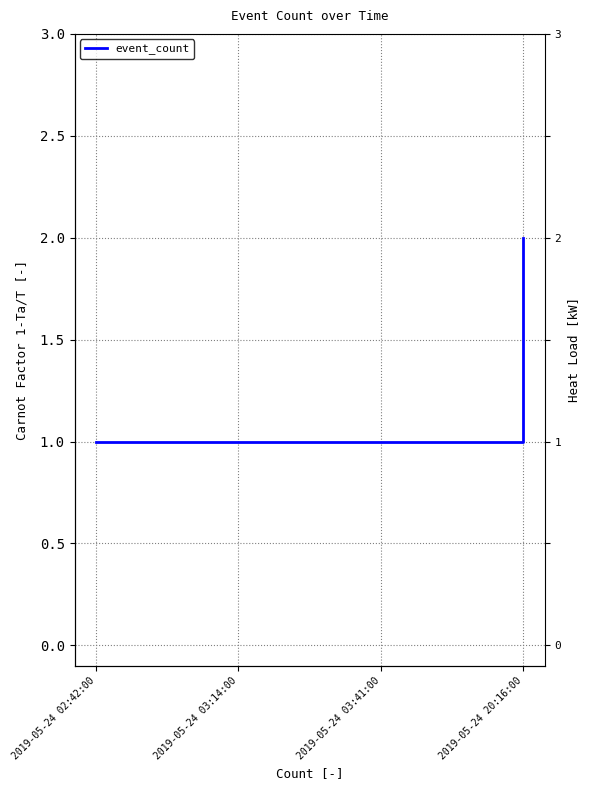

Read the value at 2019-05-24 02:42:00.

1